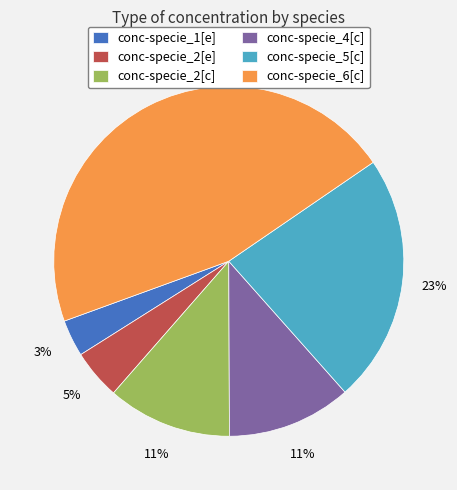

Count the number of slices in the pie.

6